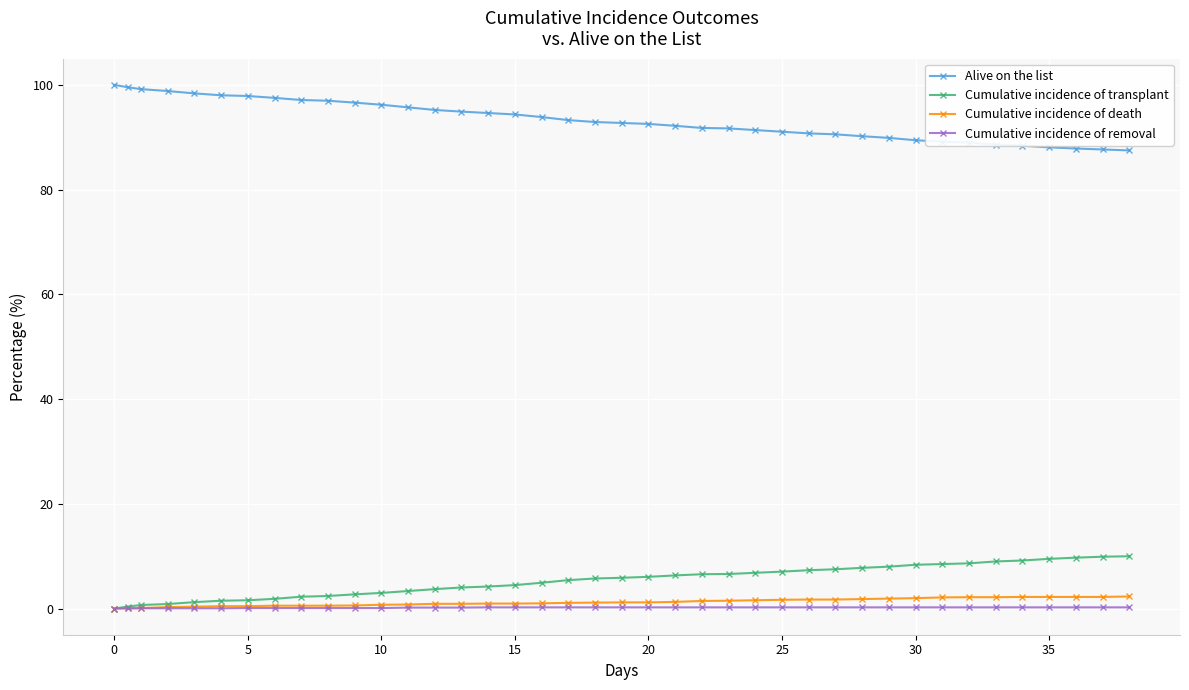

True or false: Cumulative incidence of death and Alive on the list cross at least once.

False